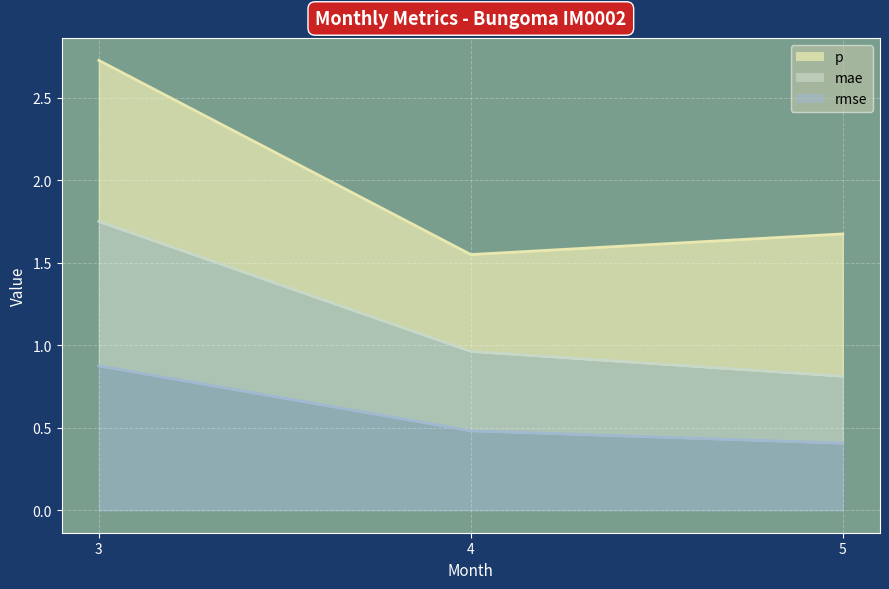

Which label corresponds to the smallest value in the chart?

5